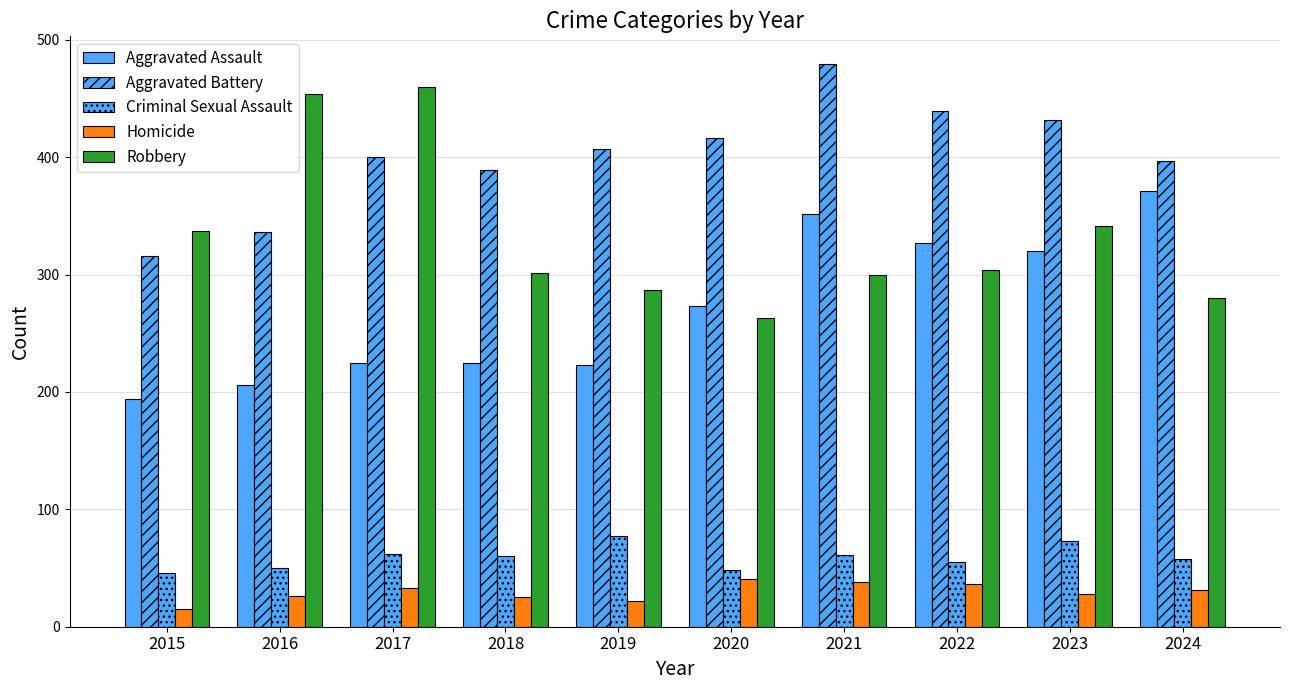

Read the Aggravated Battery value at 2022.

439